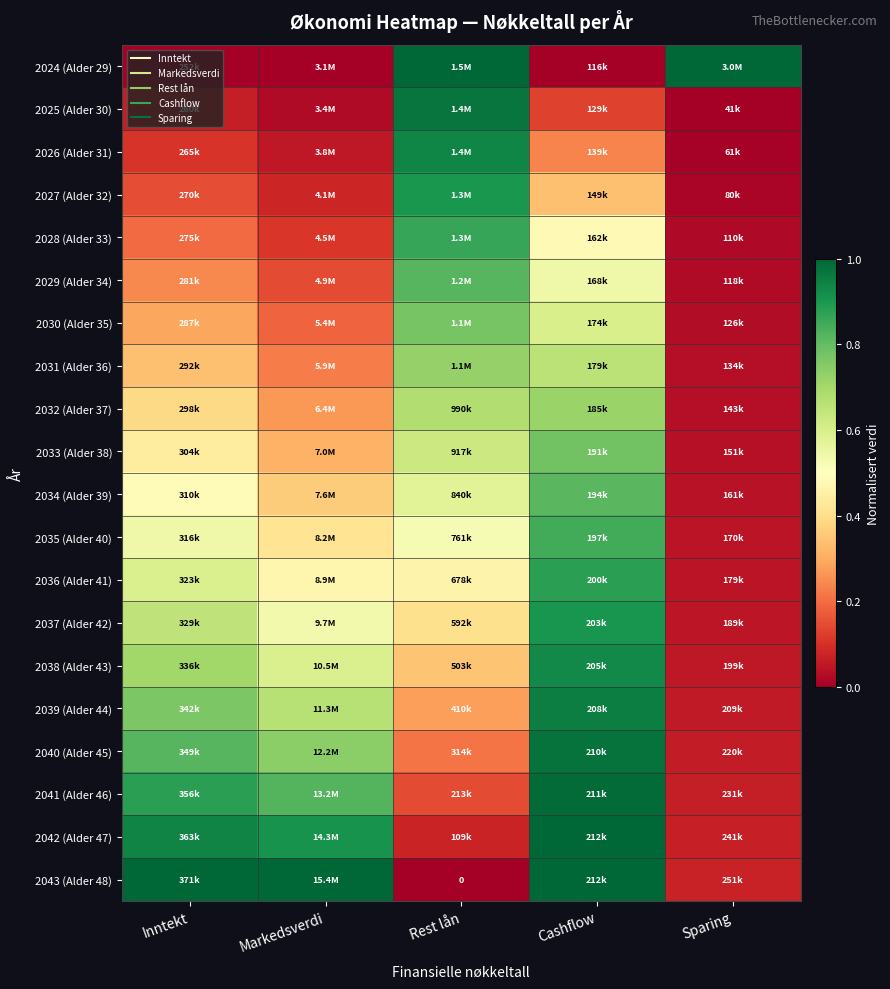

True or false: 2033 (Alder 38) has a value of 0.3 at Rest lån.

False